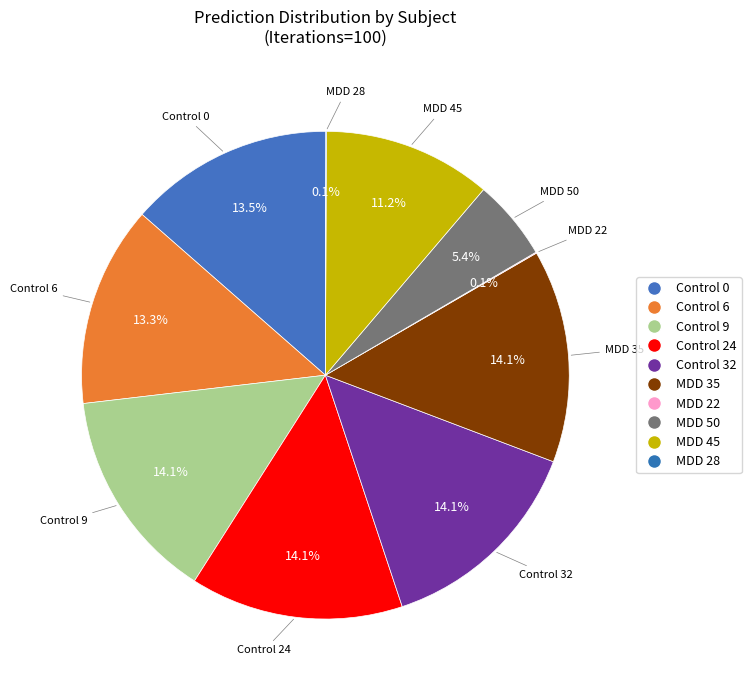

Do Control 24 and MDD 22 together represent more than half of the pie?

No